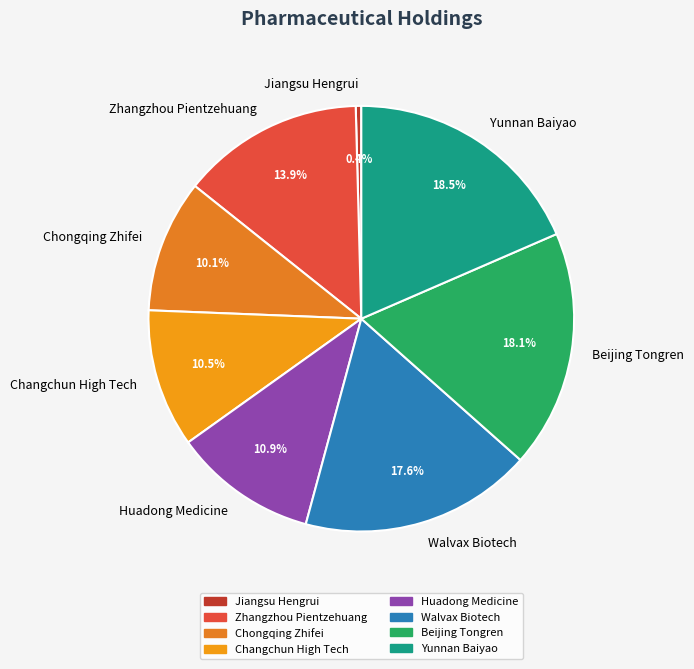

The Changchun High Tech slice represents 21% of the pie. True or false?

False